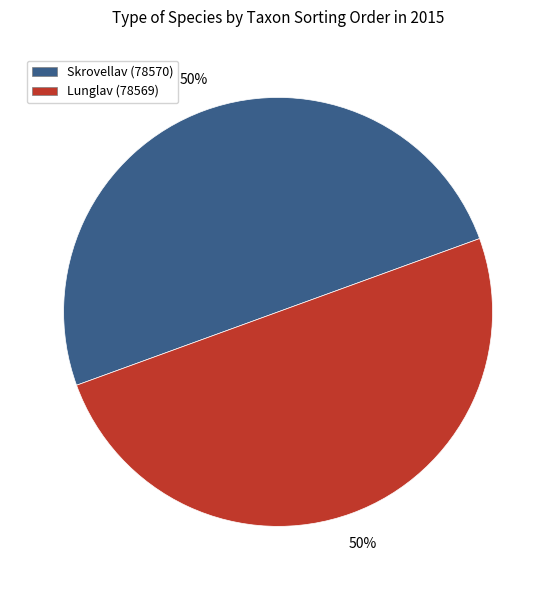

To the nearest percent, what is the average slice percentage?

50%